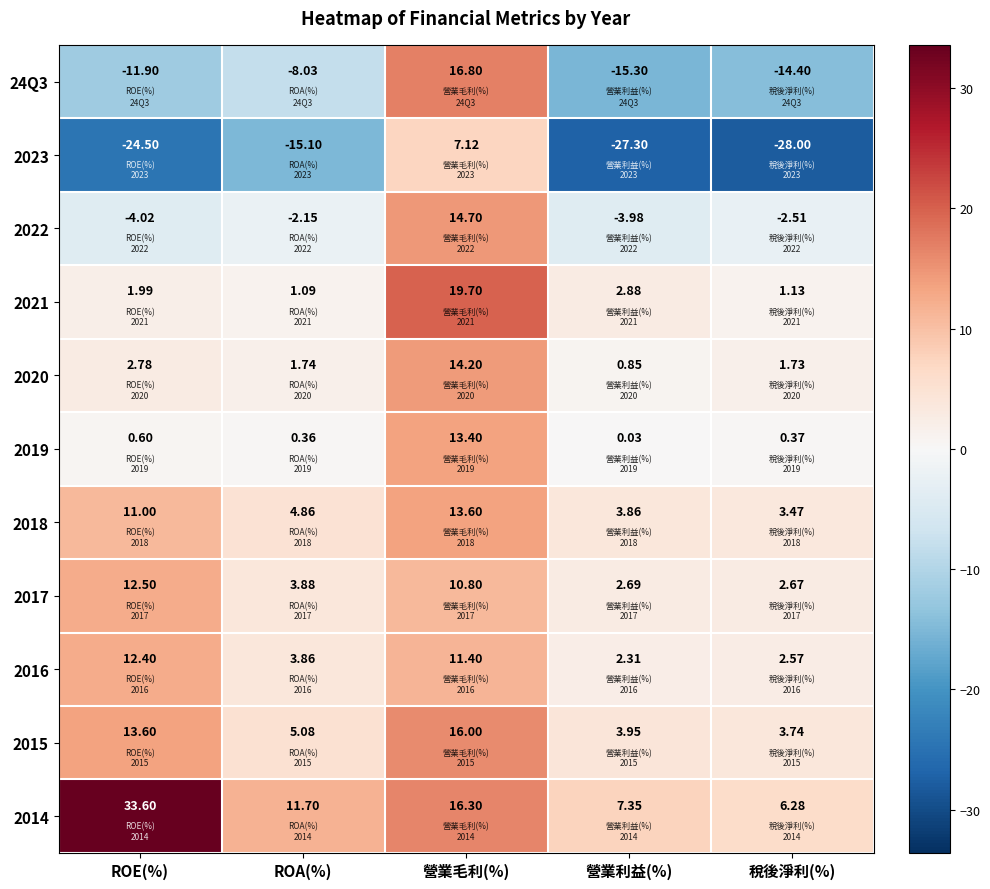

Rank the categories by 2018 value from lowest to highest.

稅後淨利(%), 營業利益(%), ROA(%), ROE(%), 營業毛利(%)